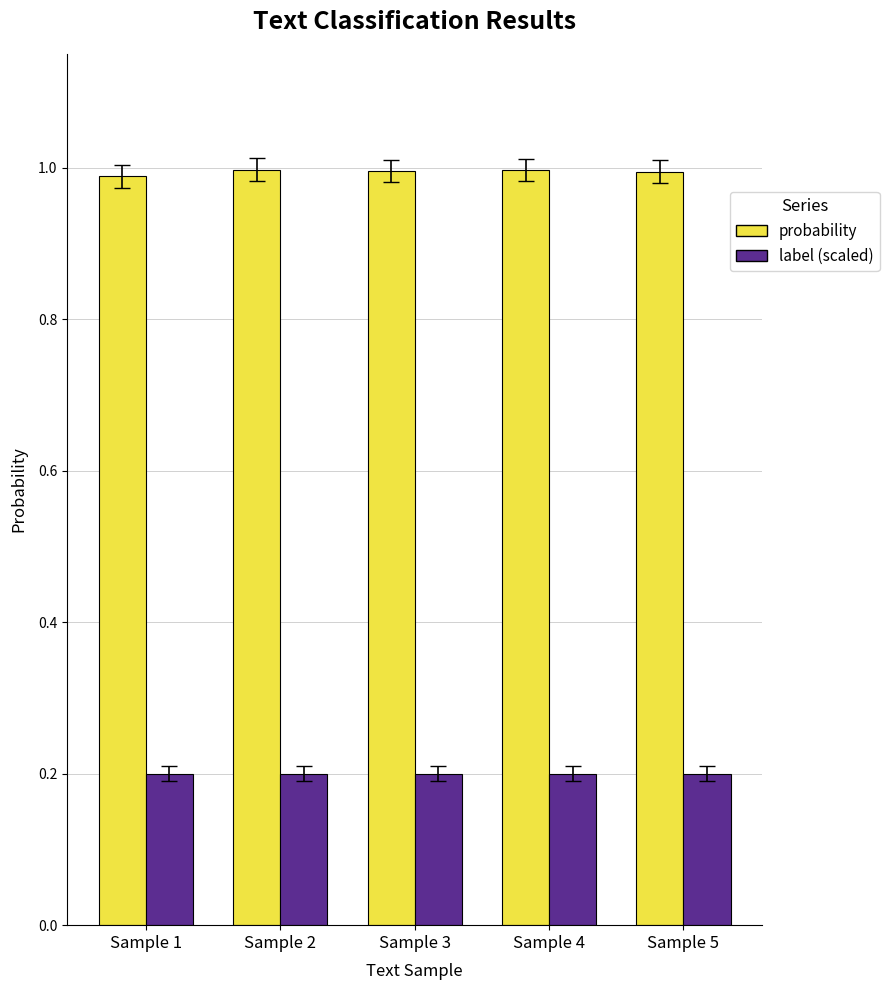

What is the difference between the highest and lowest values at Sample 4?

0.8